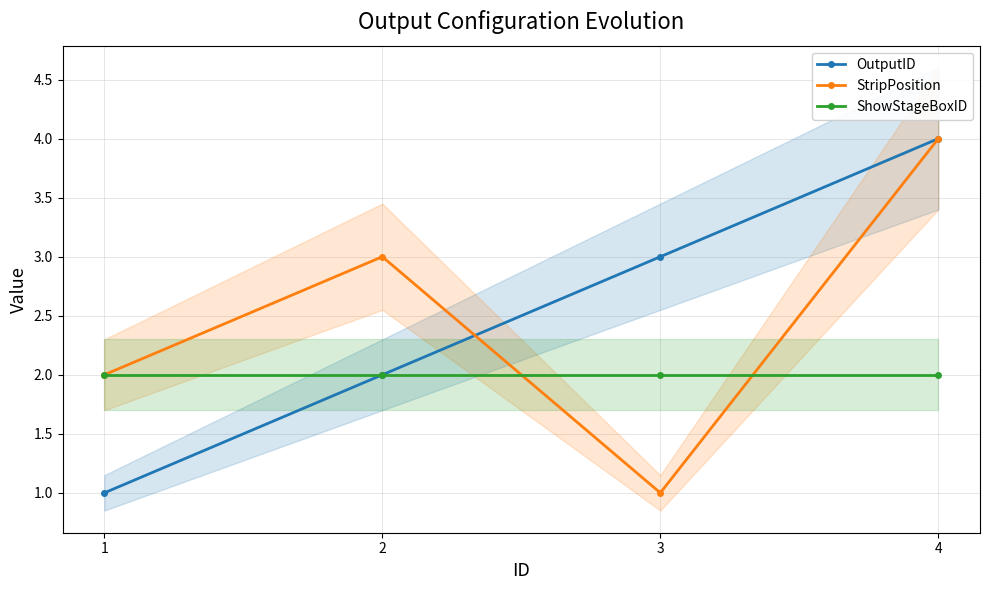

Where is the first local minimum for StripPosition?

3